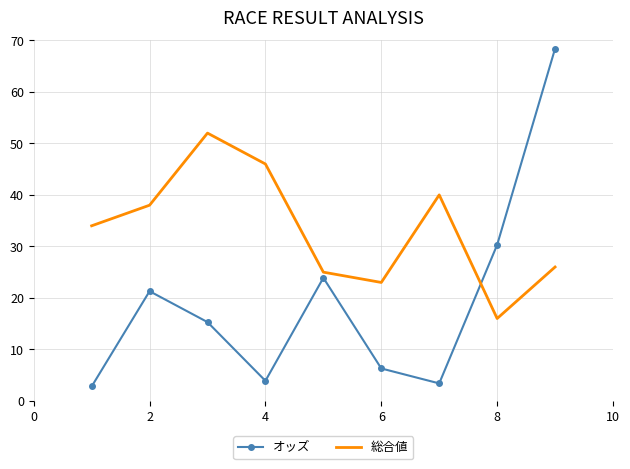

True or false: 総合値 and オッズ intersect in this chart.

True